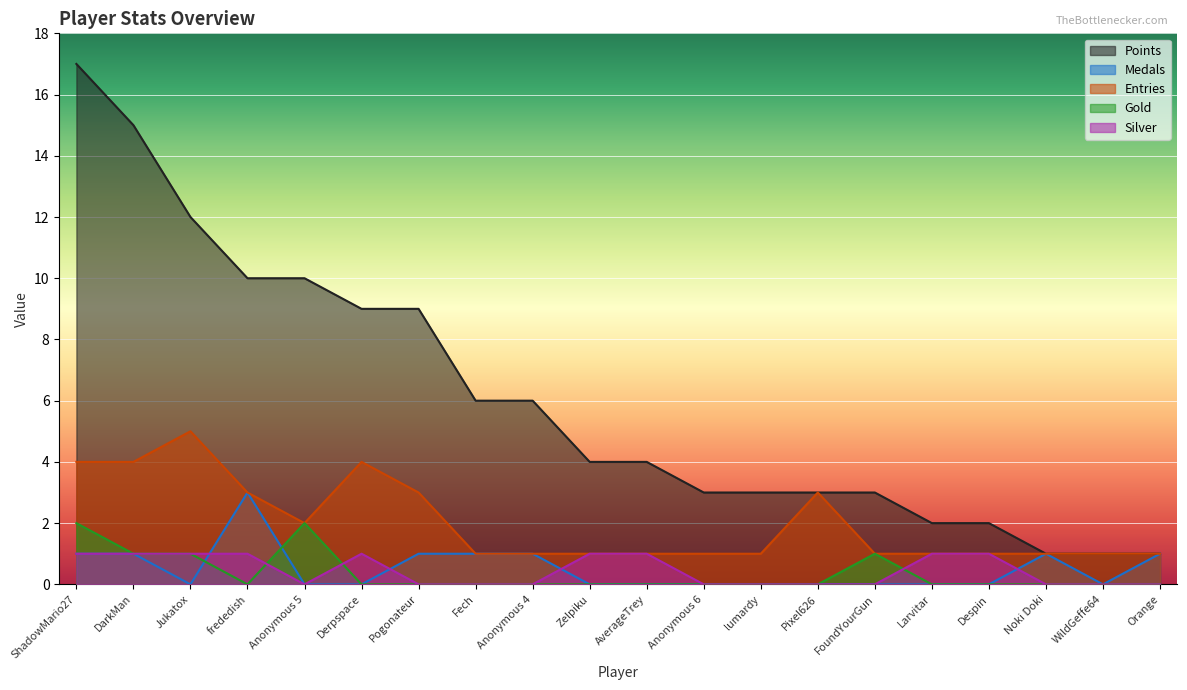

How many positive values does the Silver series have?

9